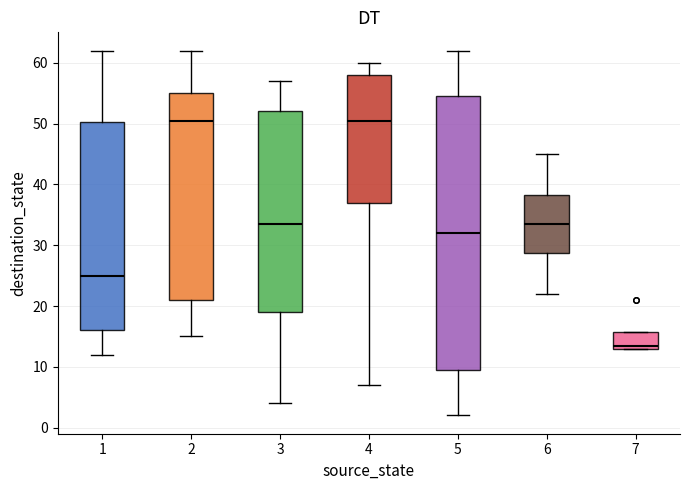

Comparing the boxes themselves (not the whiskers), which one is the tallest?

5